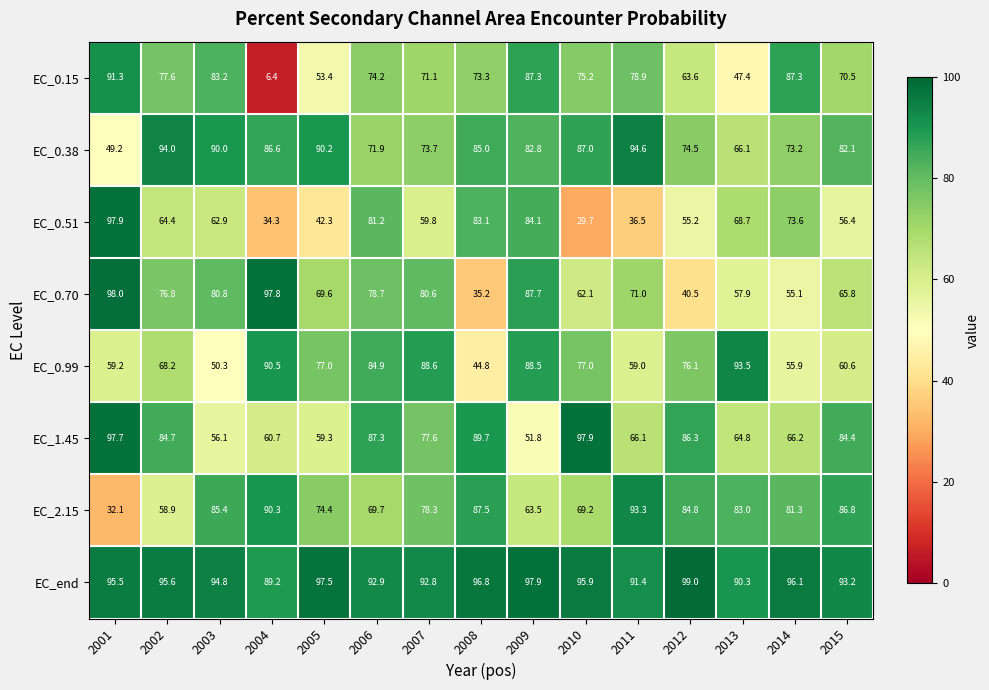

List the labels in order of EC_0.38 value, largest first.

2011, 2002, 2005, 2003, 2010, 2004, 2008, 2009, 2015, 2012, 2007, 2014, 2006, 2013, 2001